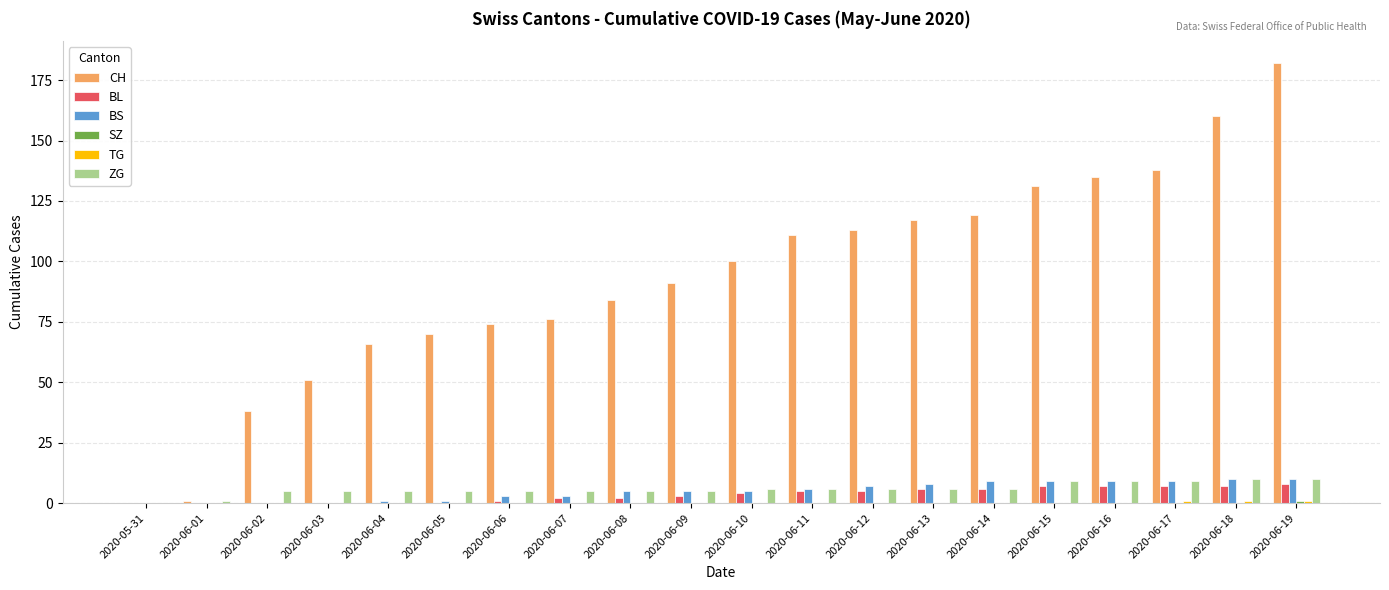

The value of ZG at 2020-06-04 is 5. True or false?

True